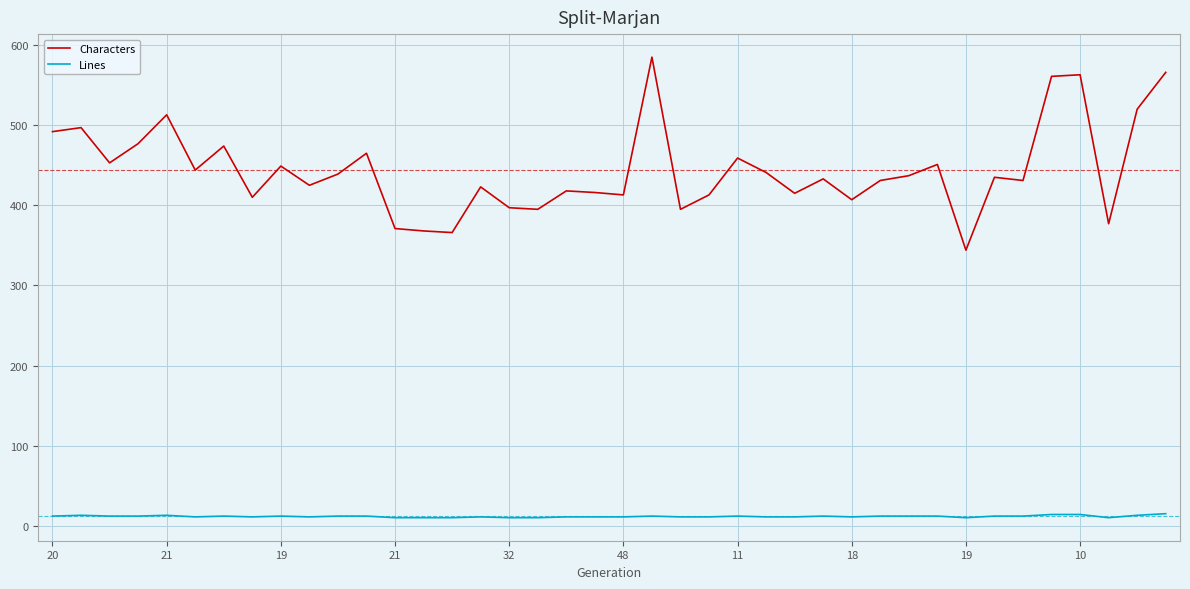

What is the difference between the second highest and minimum values in the Characters series?

222